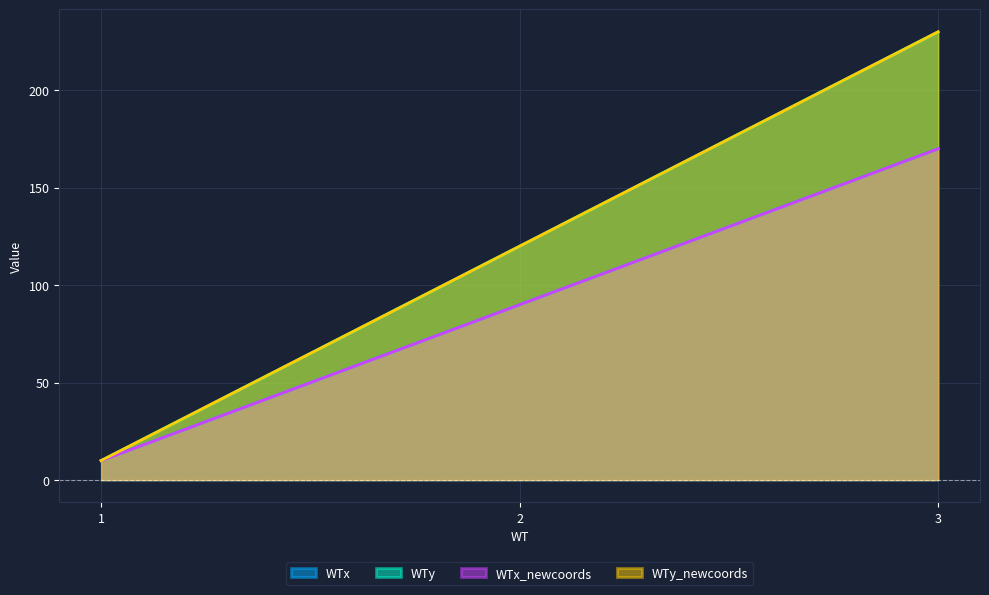

What is the sum of the WTx values at 3 and 2?

260